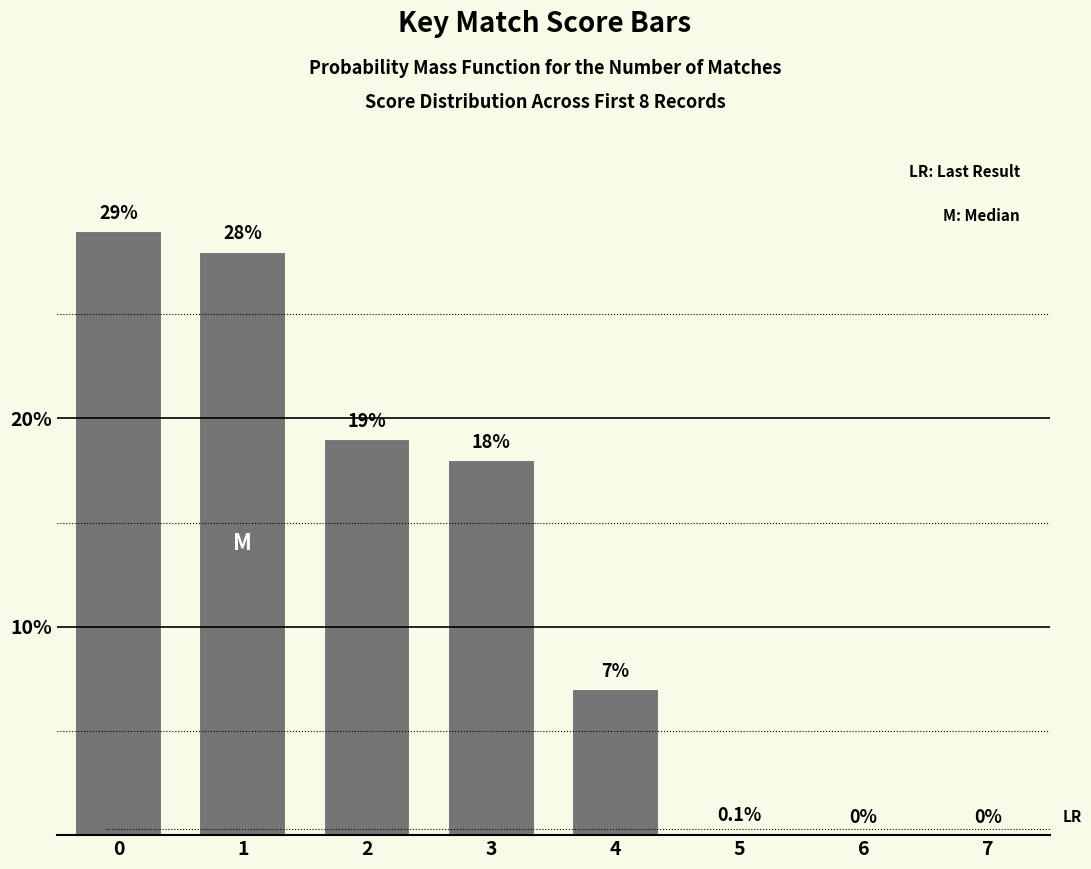

At which label is the value closest to 14?

3